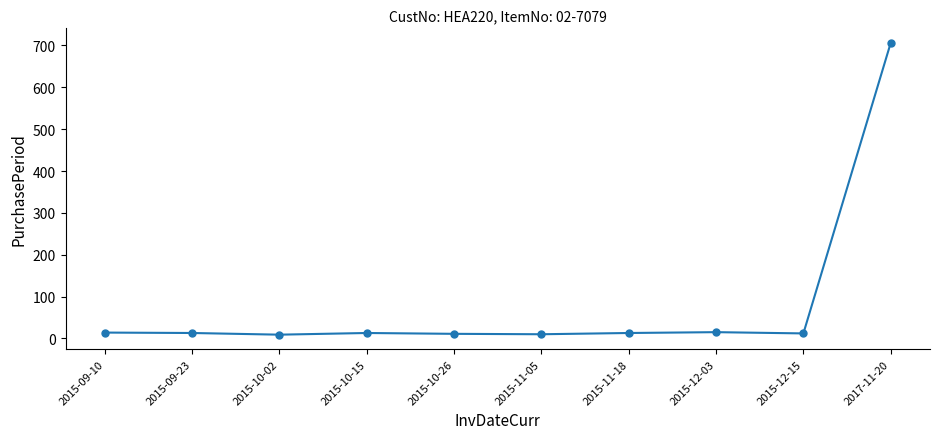

The chart shows a value of 985 at 2017-11-20. True or false?

False